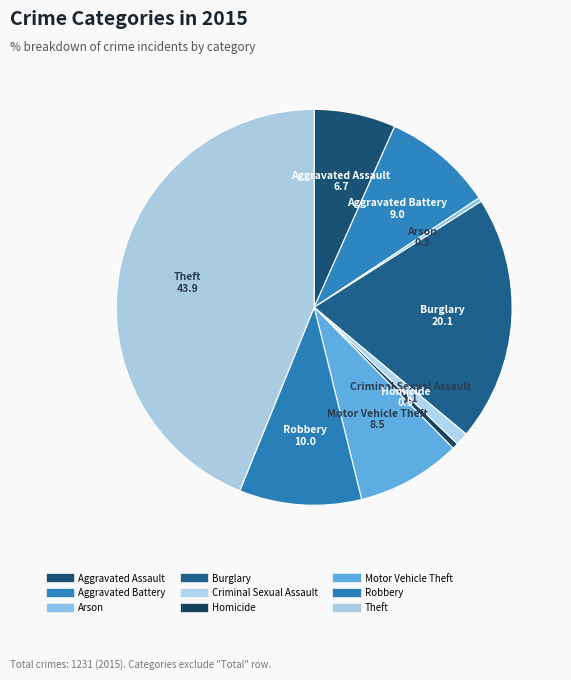

Does Robbery represent more than half of the total?

No